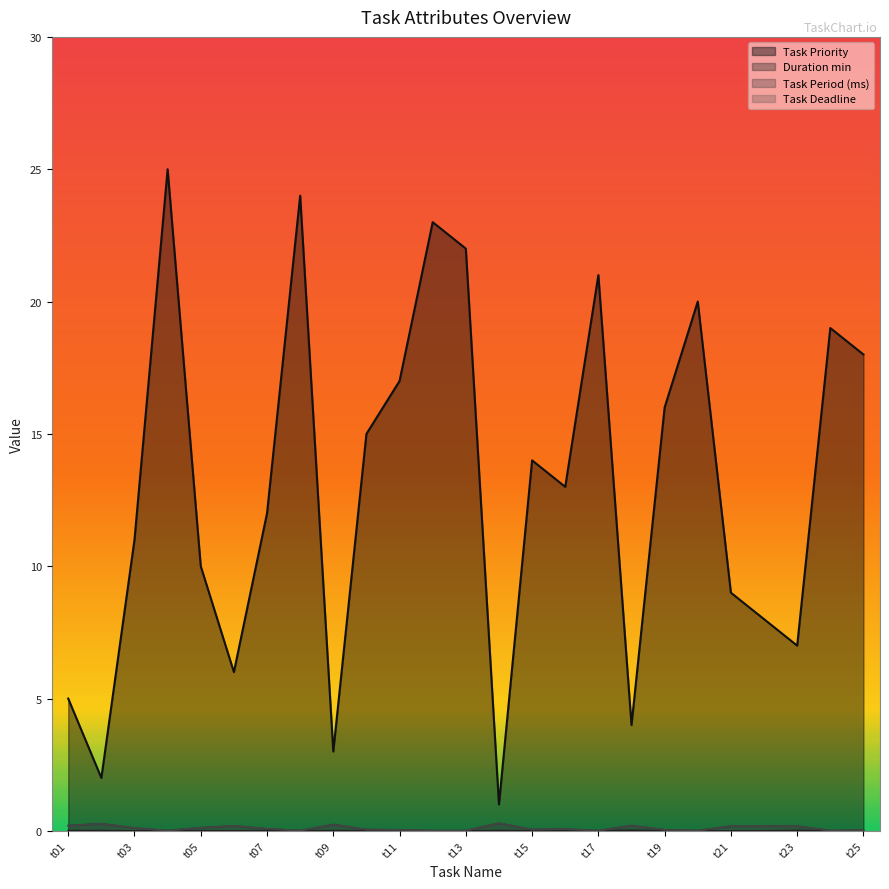

True or false: Duration min and Task Deadline intersect in this chart.

False